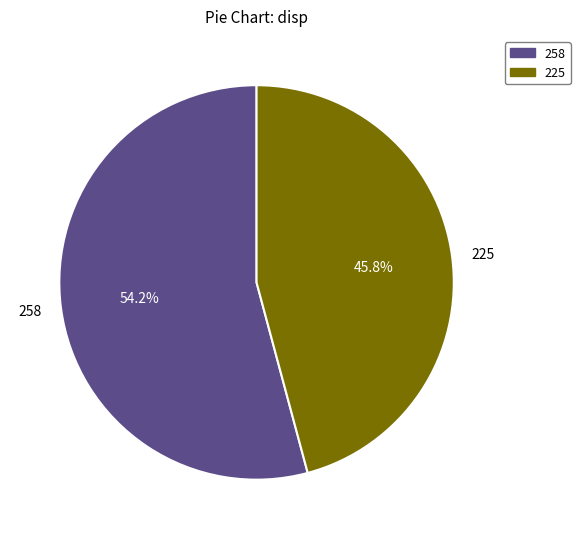

Which category has the smallest portion of the pie?

225